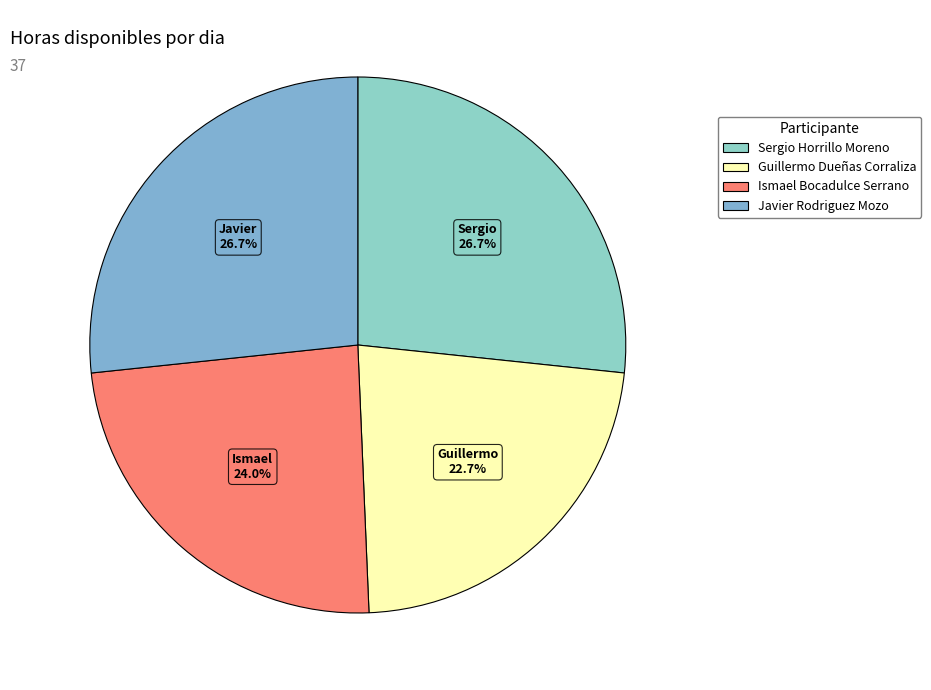

Does Sergio Horrillo Moreno represent more than half of the total?

No